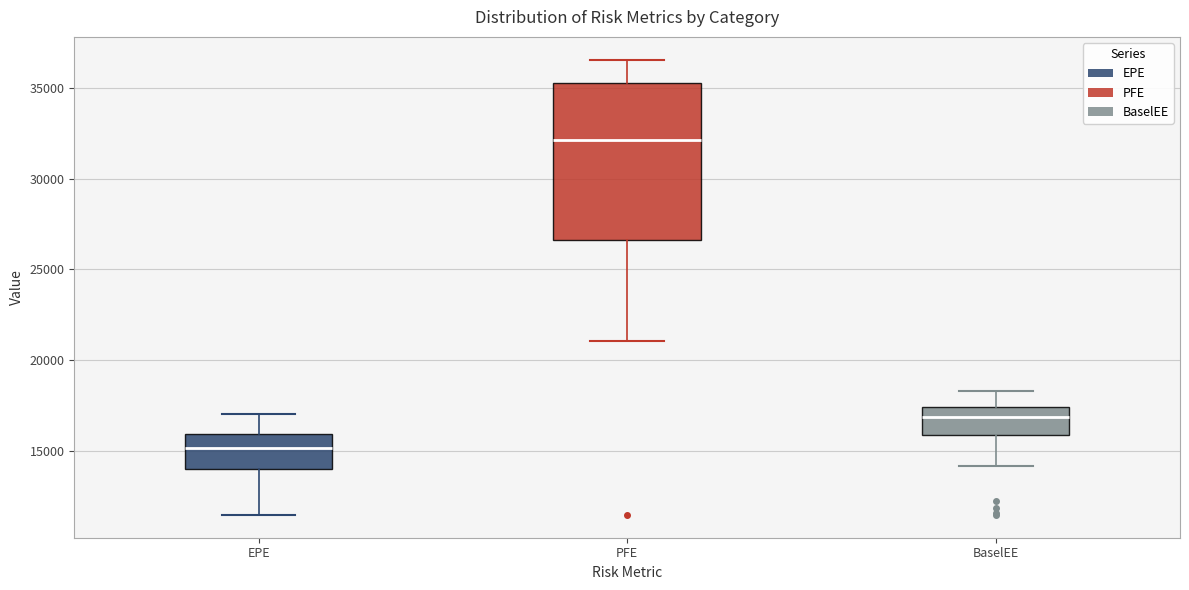

Which box has the highest median line?

PFE